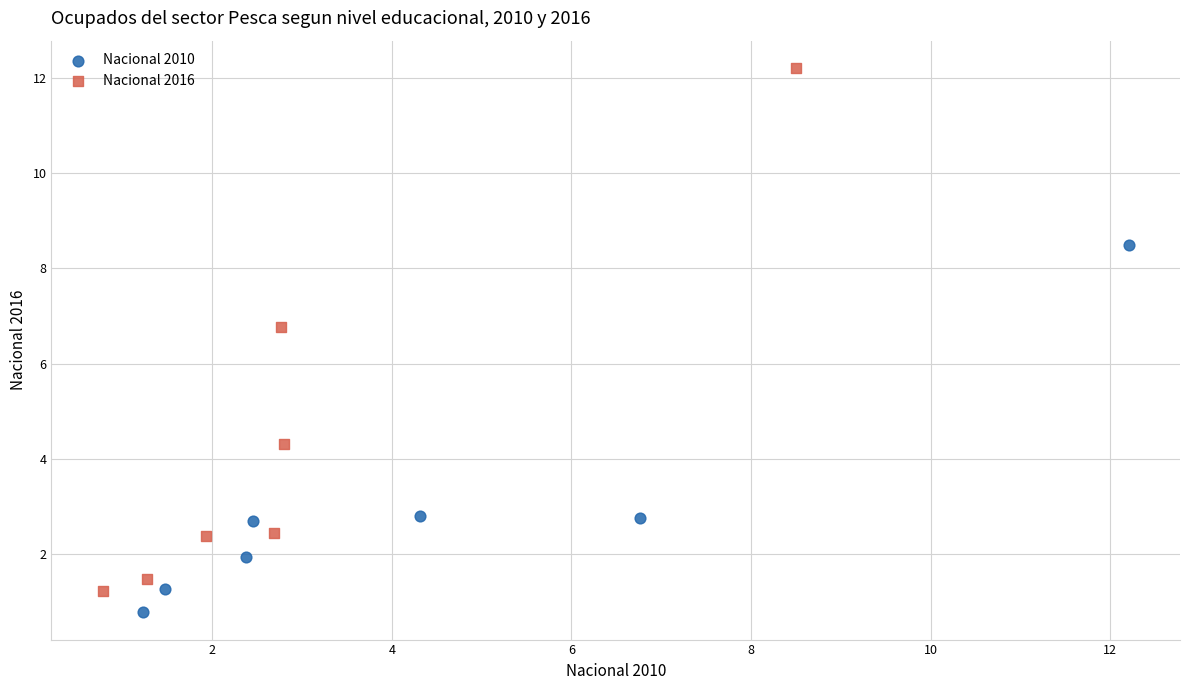

Which series contains the highest Y value?

Nacional 2016